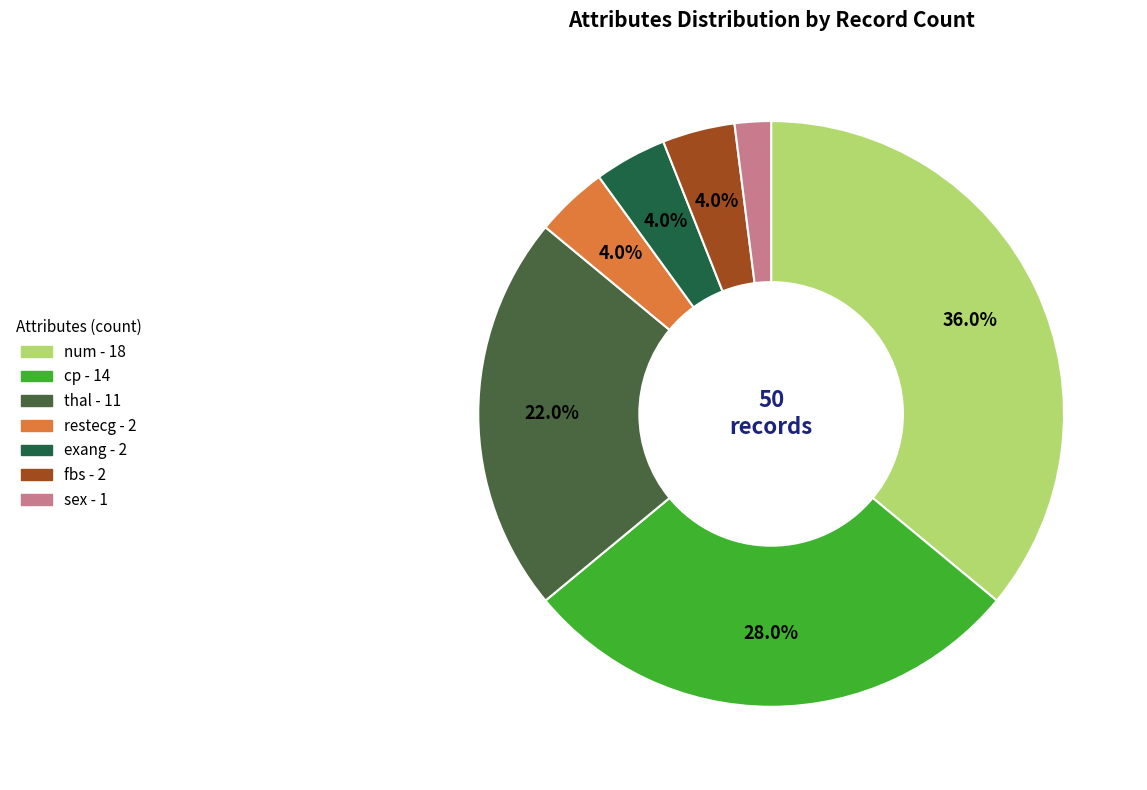

Which slice is the smallest?

sex